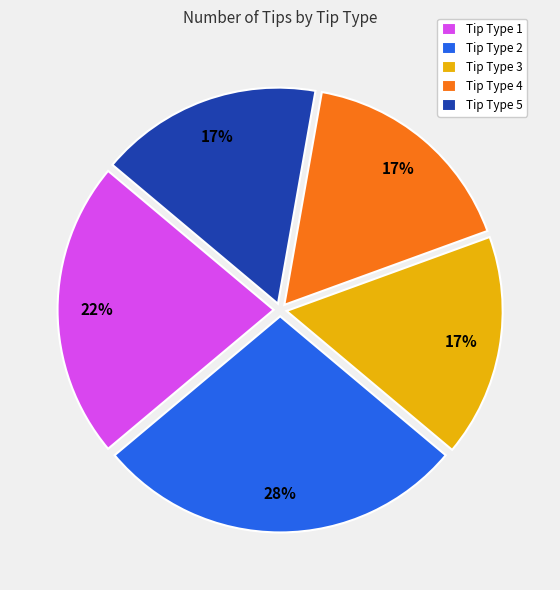

Which category has the biggest portion of the pie?

Tip Type 2